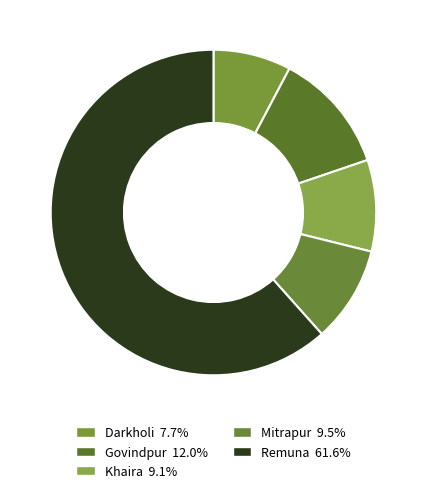

How many slices are in this pie chart?

5